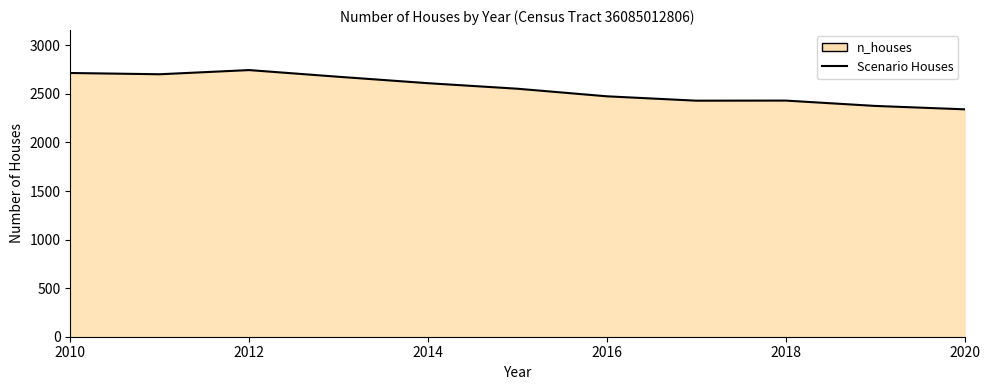

What is the change in value from 2014 to 2016?

-135